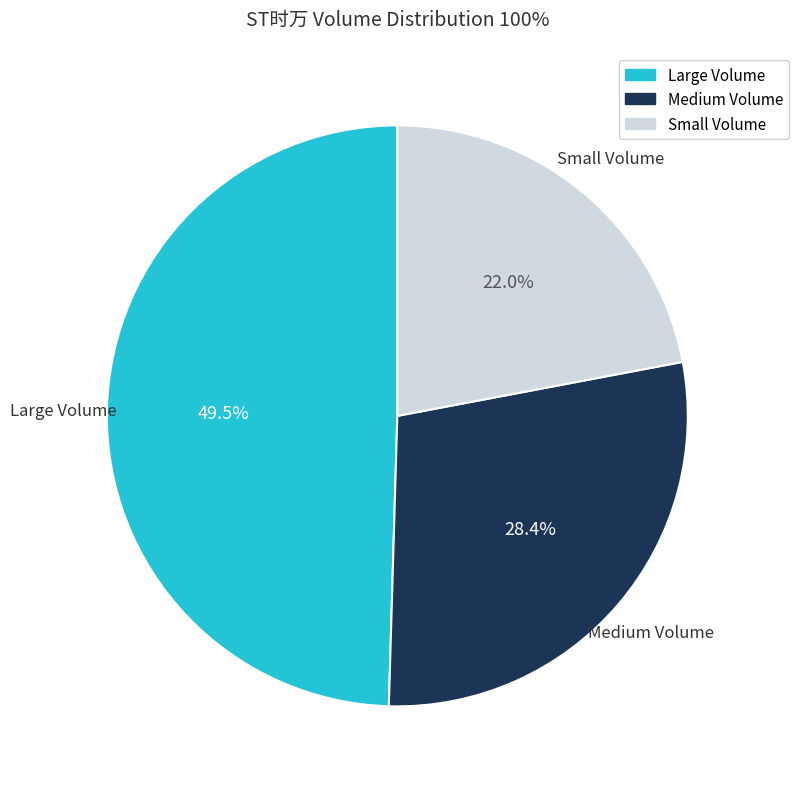

Is there a majority slice in this chart?

No